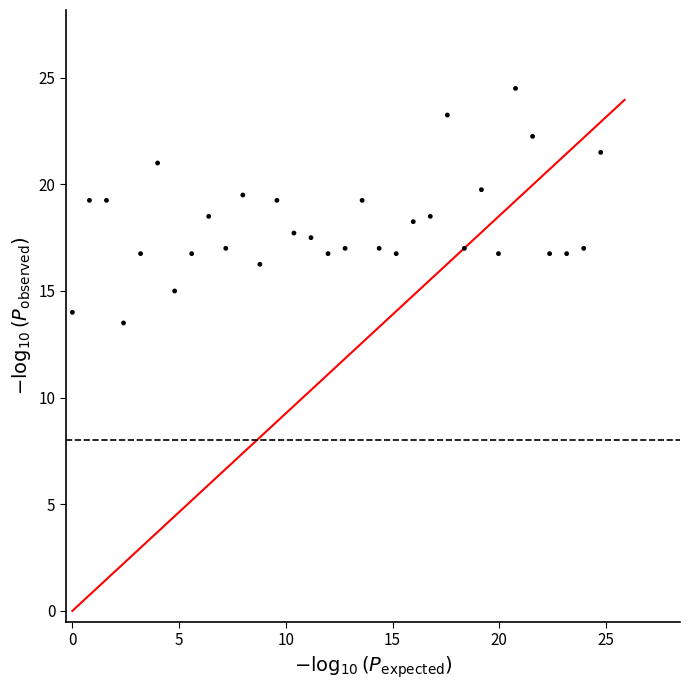

What is the range of Y values (max minus min)?

11.0